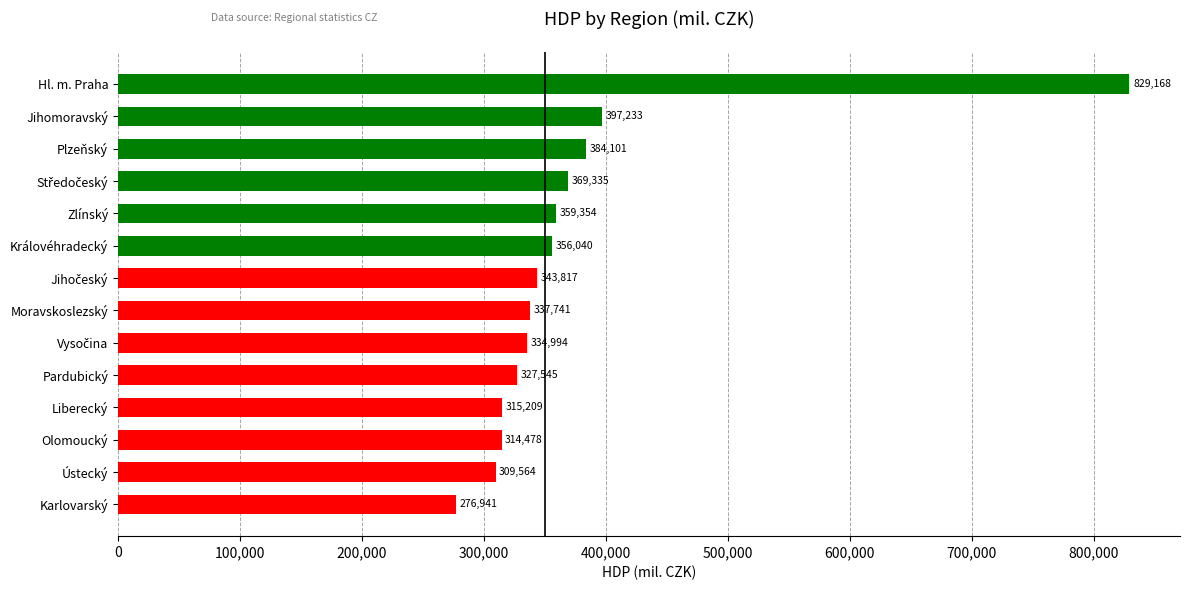

What is the sum of all values?

5255520